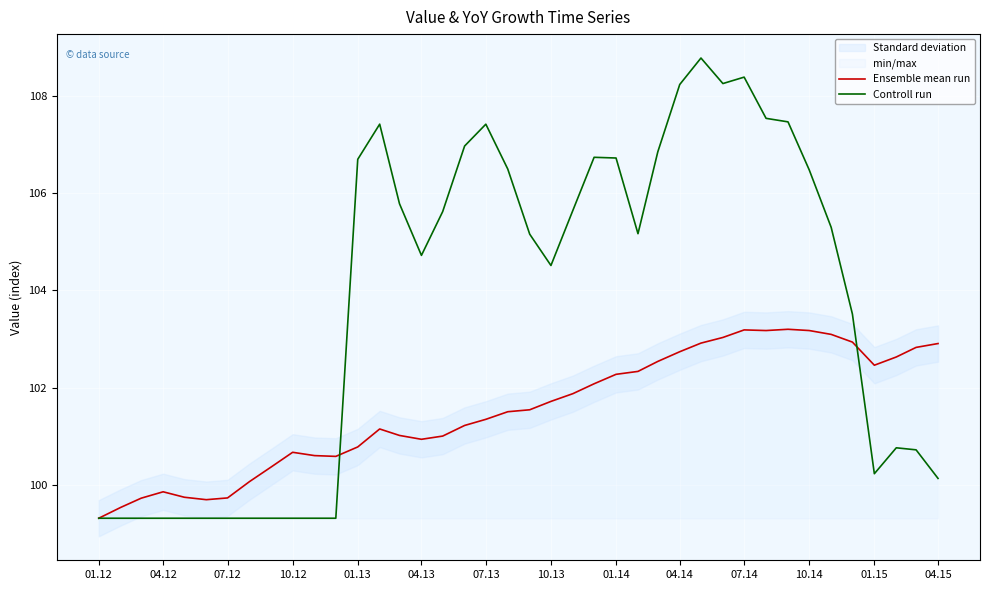

Which series has the largest total across all categories?

Controll run